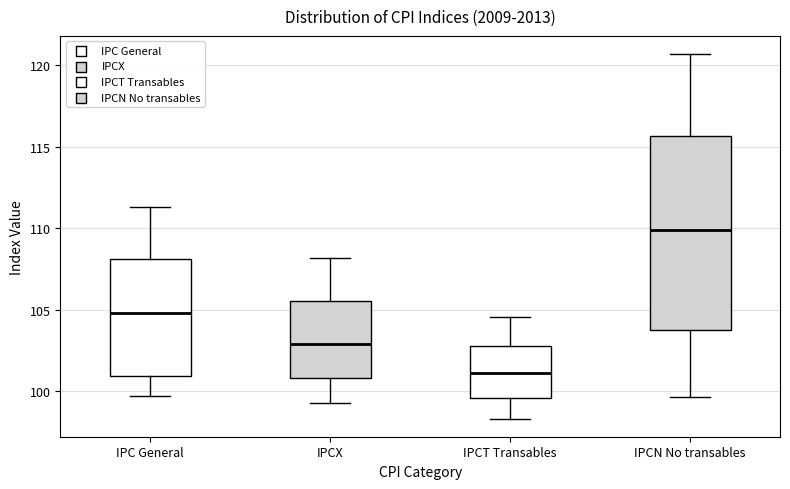

Reading left to right, transcribe this box plot: for each box, give where its median line is, the range the box spans, and where its two whiskers end, as read against the y-axis. The values are not printed on the chart, so give them approximately, as read against the axis.

IPC General: median 105.0, box 101.0 to 108.0, whiskers 99.5 to 111.5
IPCX: median 103.0, box 101.0 to 105.5, whiskers 99.5 to 108.0
IPCT Transables: median 101.0, box 99.5 to 103.0, whiskers 98.5 to 104.5
IPCN No transables: median 110.0, box 104.0 to 115.5, whiskers 99.5 to 120.5